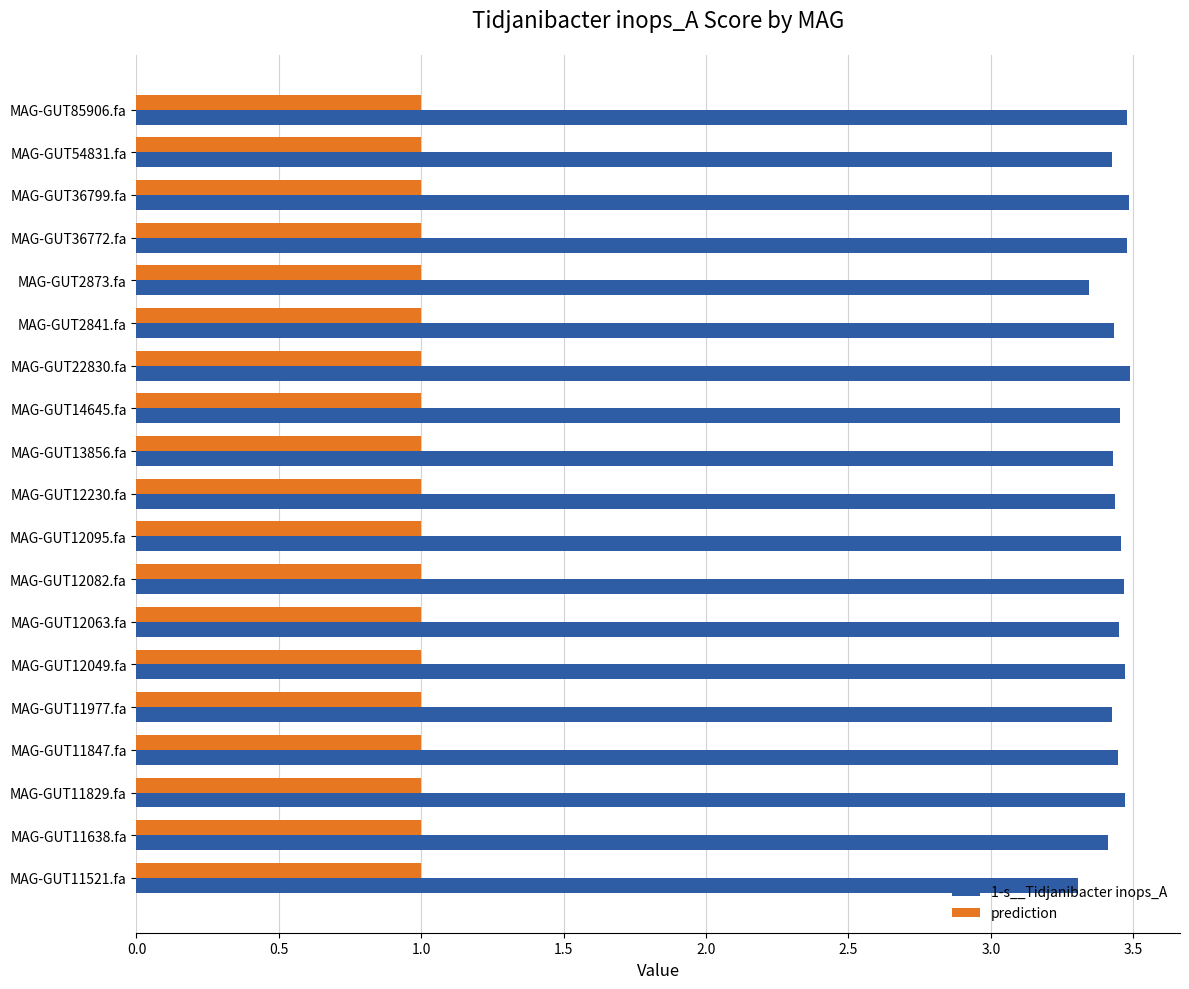

What is the smallest value displayed?

1.0